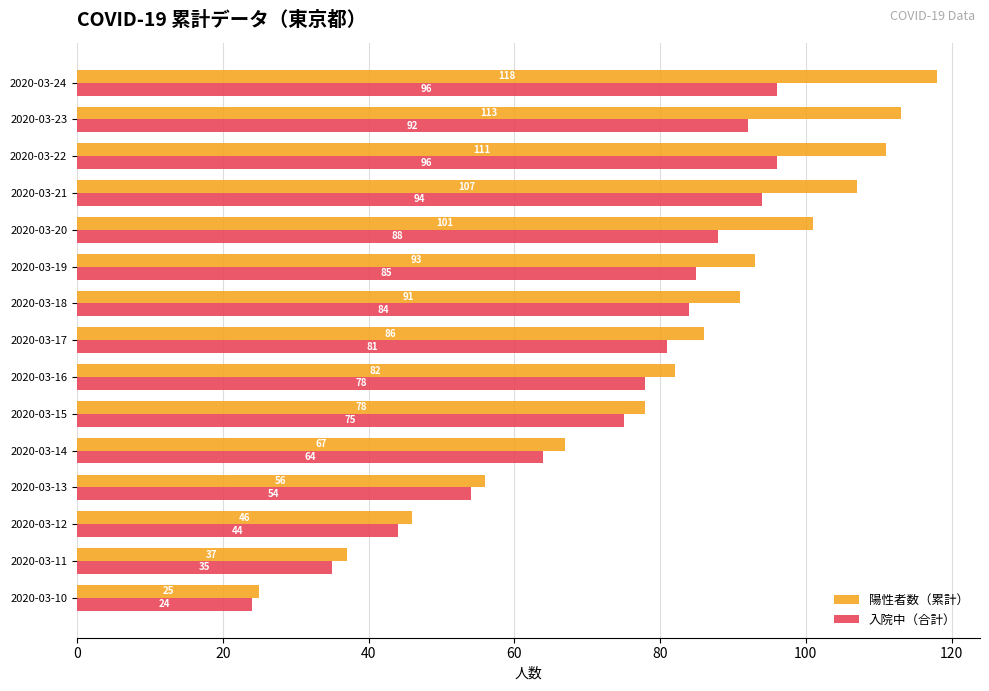

How many values in the 陽性者数（累計） series are below 86?

7